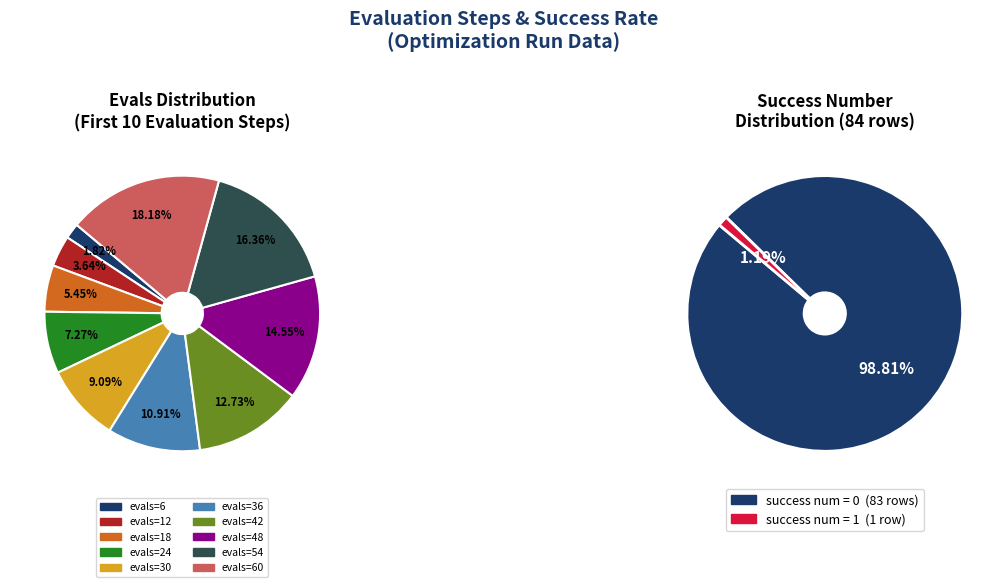

To the nearest percent, what is the difference between the largest and smallest slice percentages?

16%